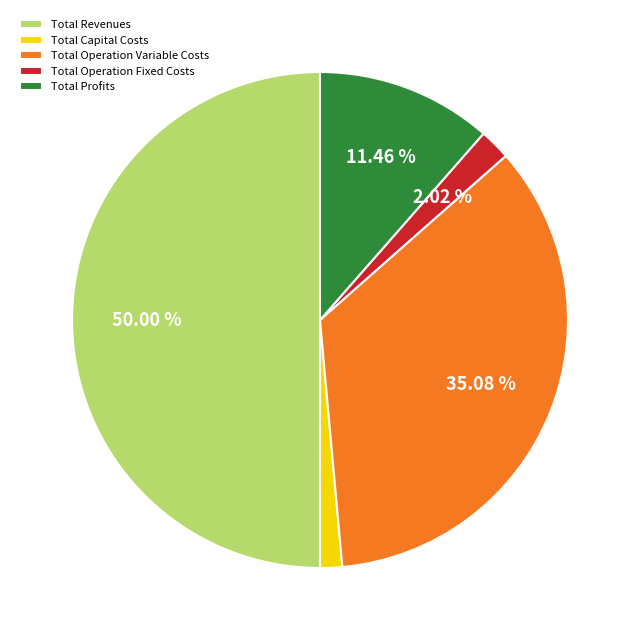

To the nearest percent, what percentage of the pie is Total Capital Costs?

1%